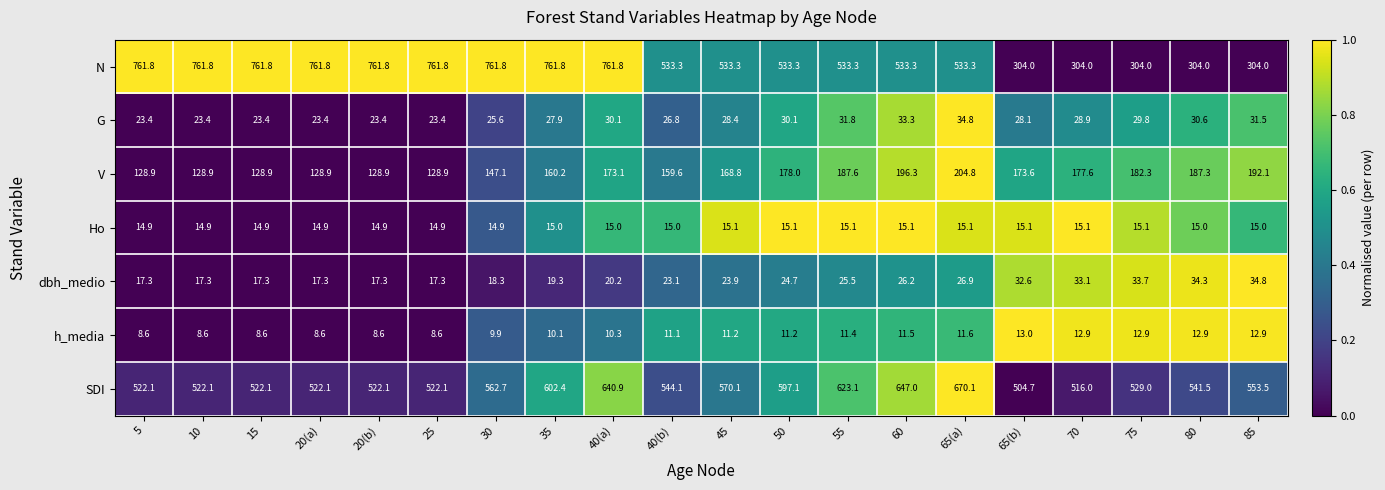

What is the difference between the maximum and minimum values in the h_media series?

4.4